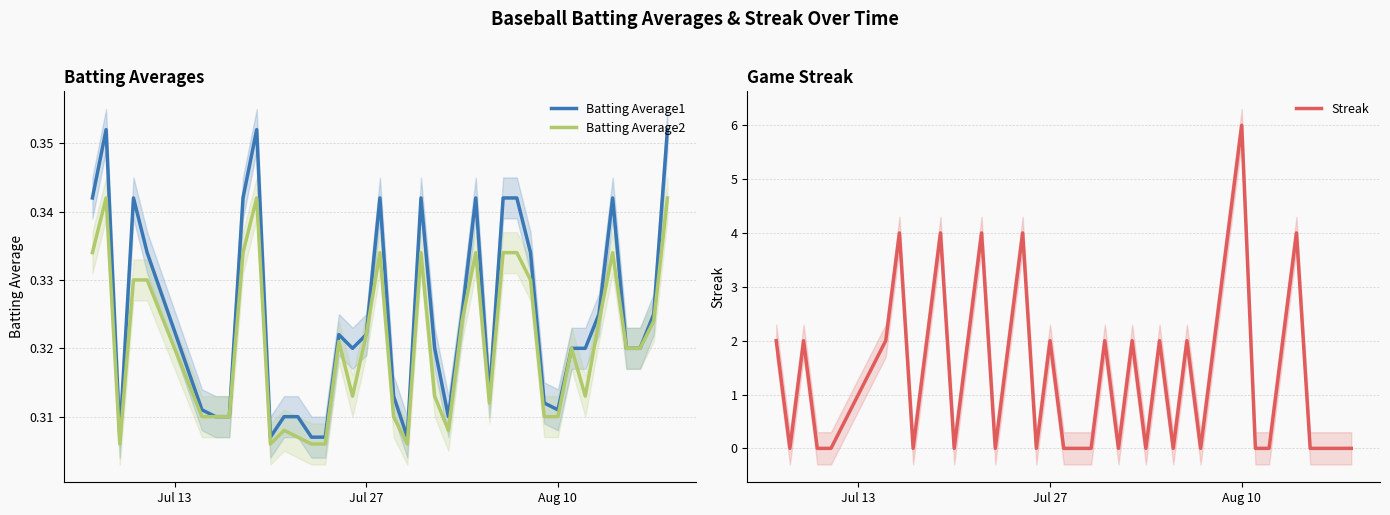

Which category has the highest value in the Streak series?

Aug 10